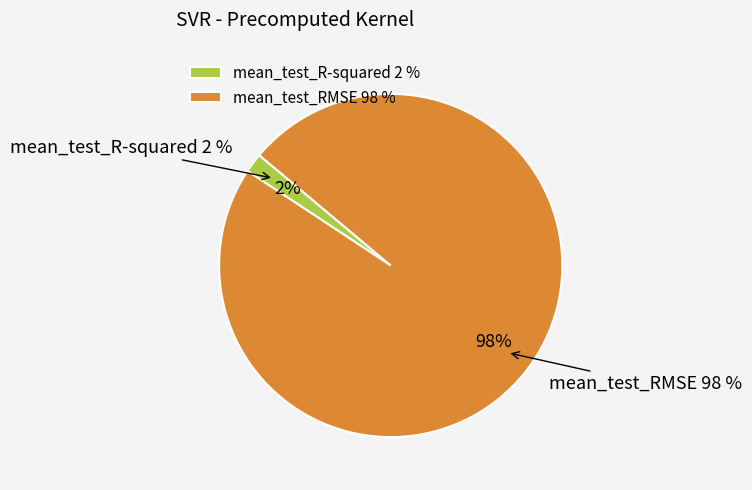

To the nearest percent, what portion does mean_test_RMSE represent?

98%